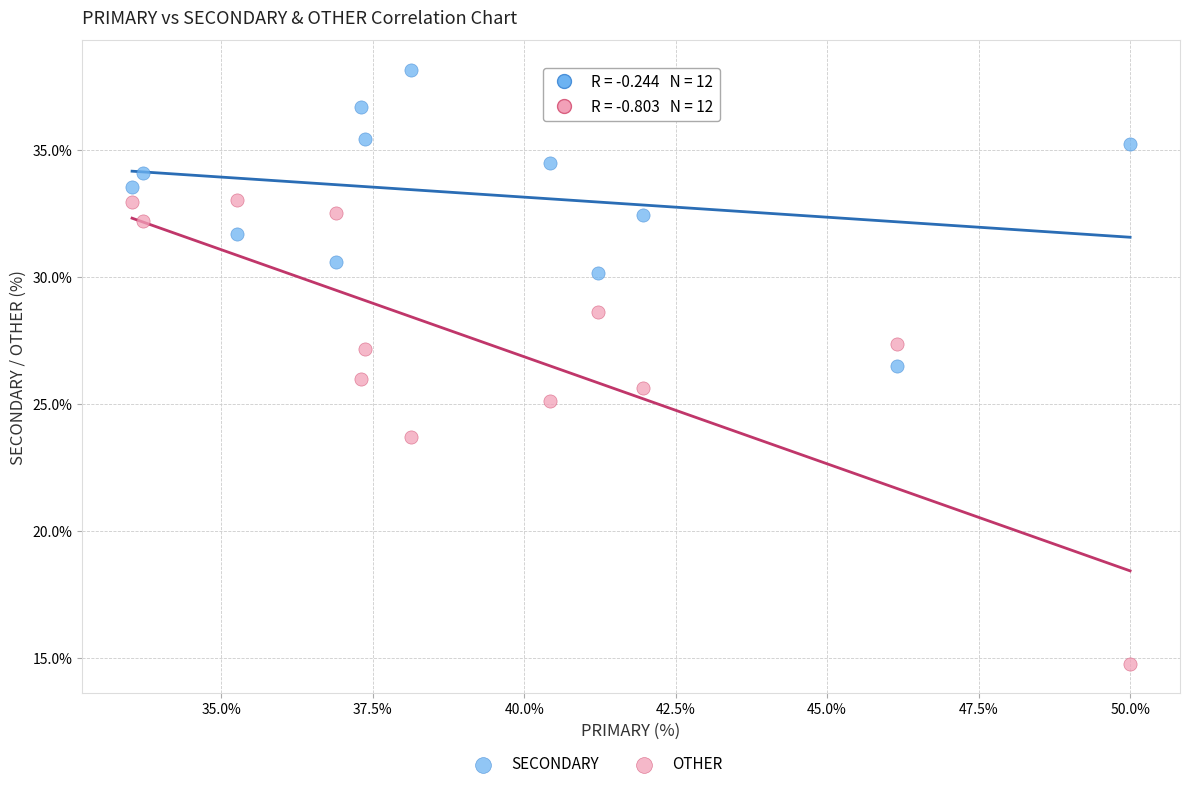

Which series has the widest spread of Y values?

OTHER